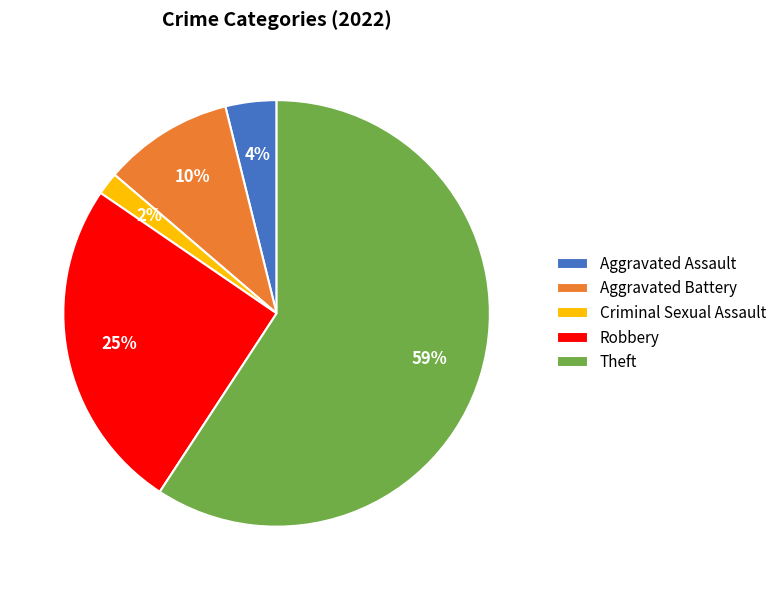

To the nearest percent, what is the combined percentage of Aggravated Battery and Aggravated Assault?

14%